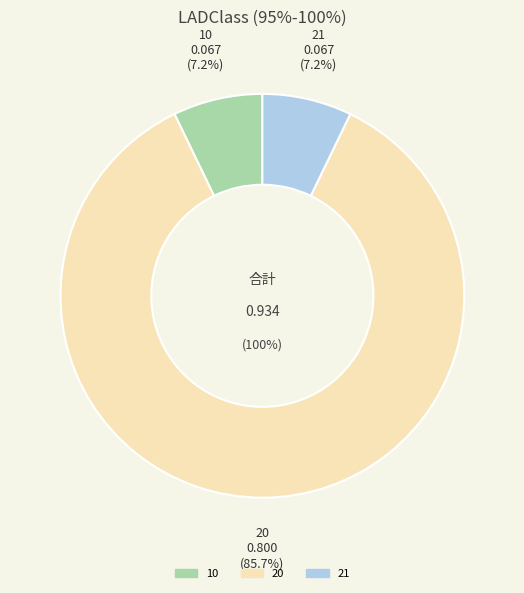

To the nearest percent, what portion does 21 represent?

7%